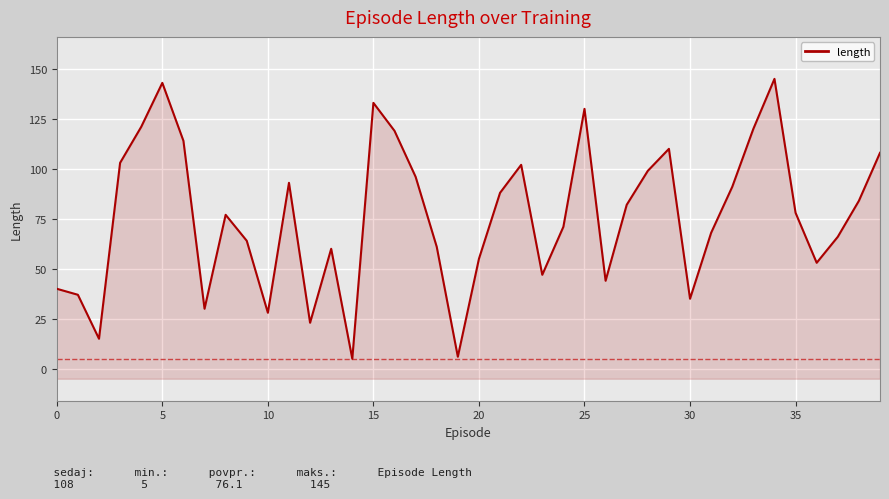

Rank the categories by value from highest to lowest.

34, 25, 15, 25, 20, 33, 16, 30, 29, 39, 15, 22, 28, 17, 11, 32, 21, 38, 27, 35, 40, 24, 31, 37, 9, 18, 13, 20, 36, 23, 26, 0, 5, 30, 35, 10, 12, 10, 19, 14